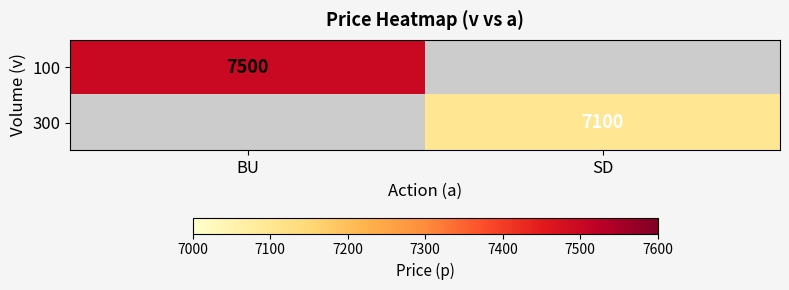

Is it true that 300 equals 7100 at SD?

True